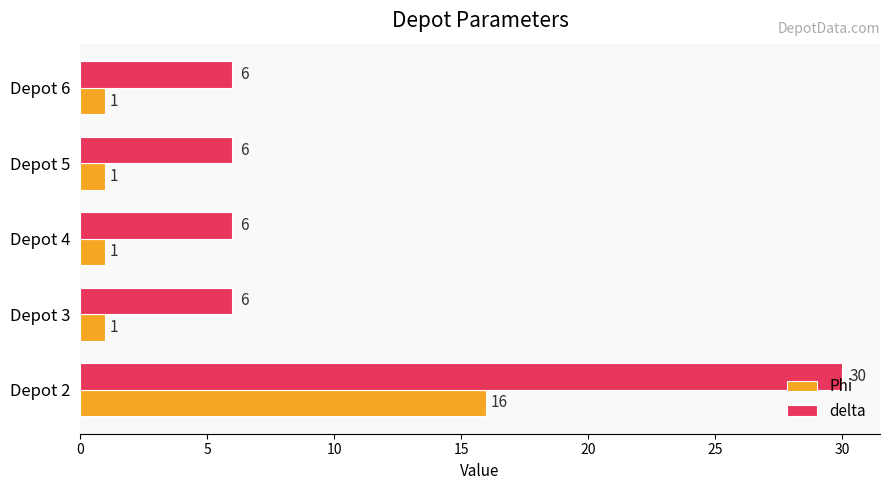

Rank the series by their maximum value, from highest to lowest.

delta, Phi